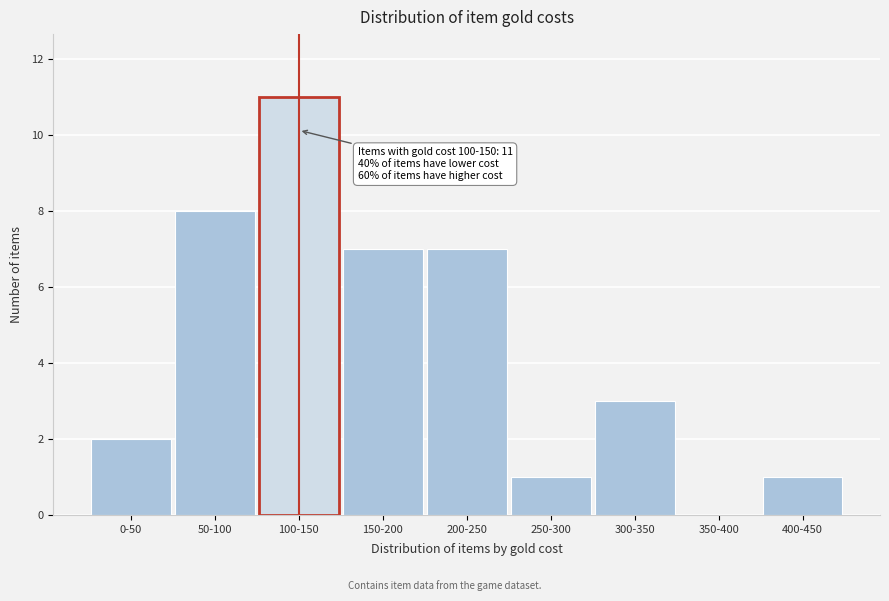

Reading left to right, list all the values displayed in this chart.

0-50=2	50-100=8	100-150=11	150-200=7	200-250=7	250-300=1	300-350=3	350-400=0	400-450=1